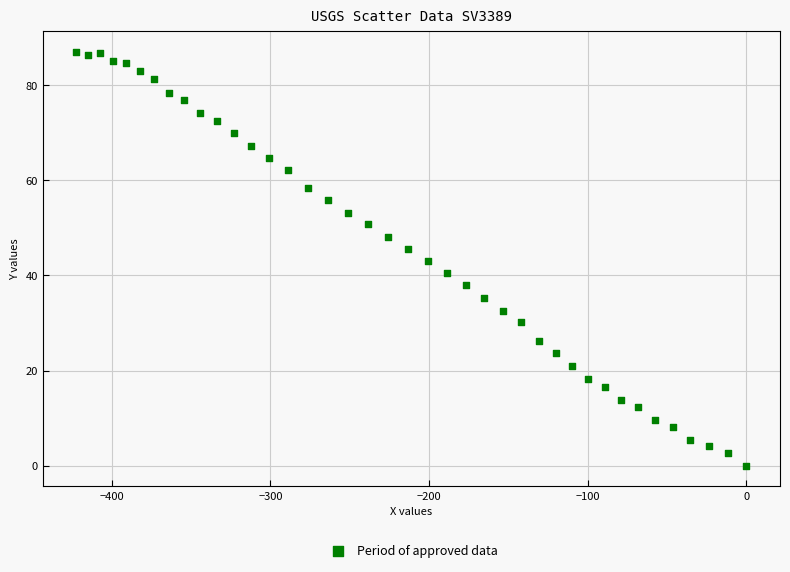

What is the range of Y values (max minus min)?

86.9